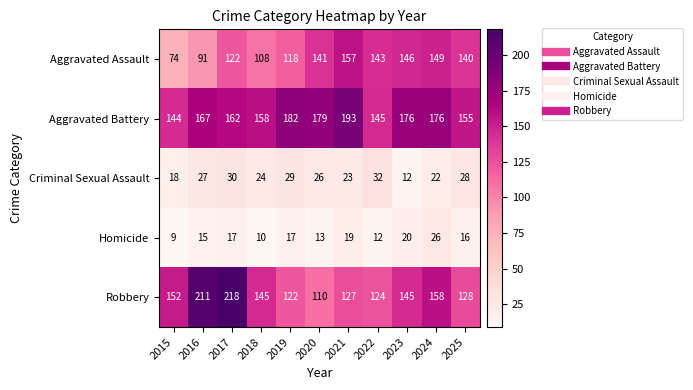

List the series in order of their peak value, lowest first.

Homicide, Criminal Sexual Assault, Aggravated Assault, Aggravated Battery, Robbery